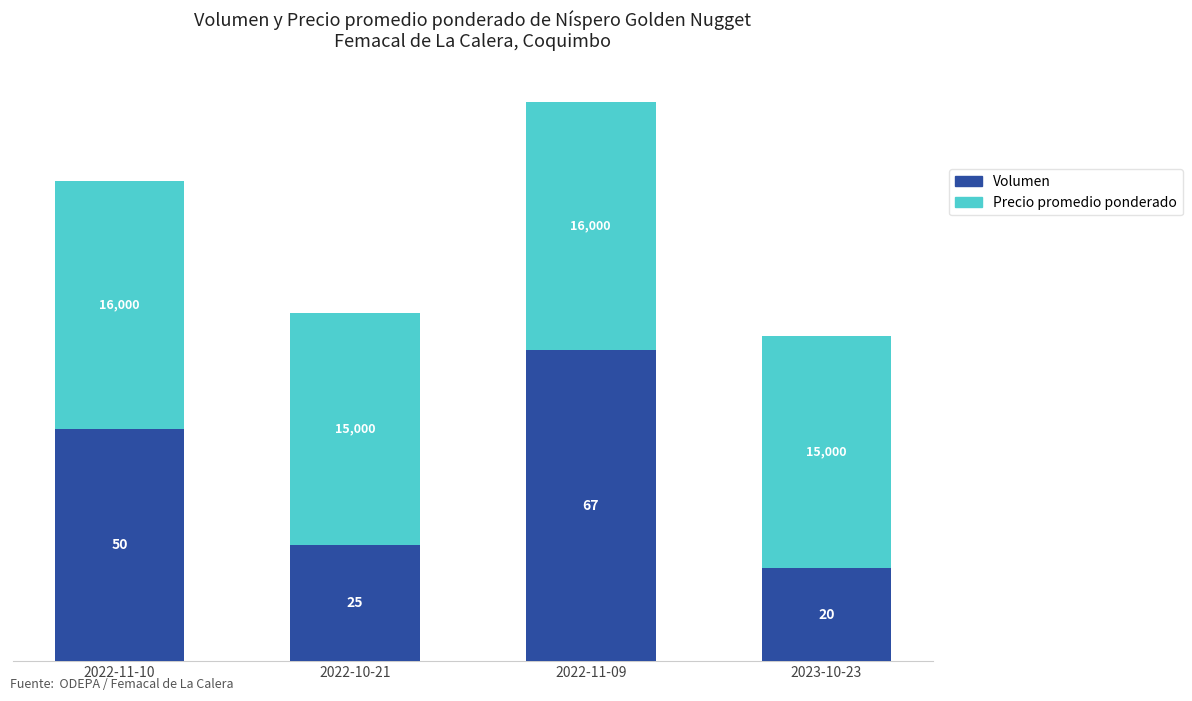

At which label does Volumen reach its minimum?

2023-10-23